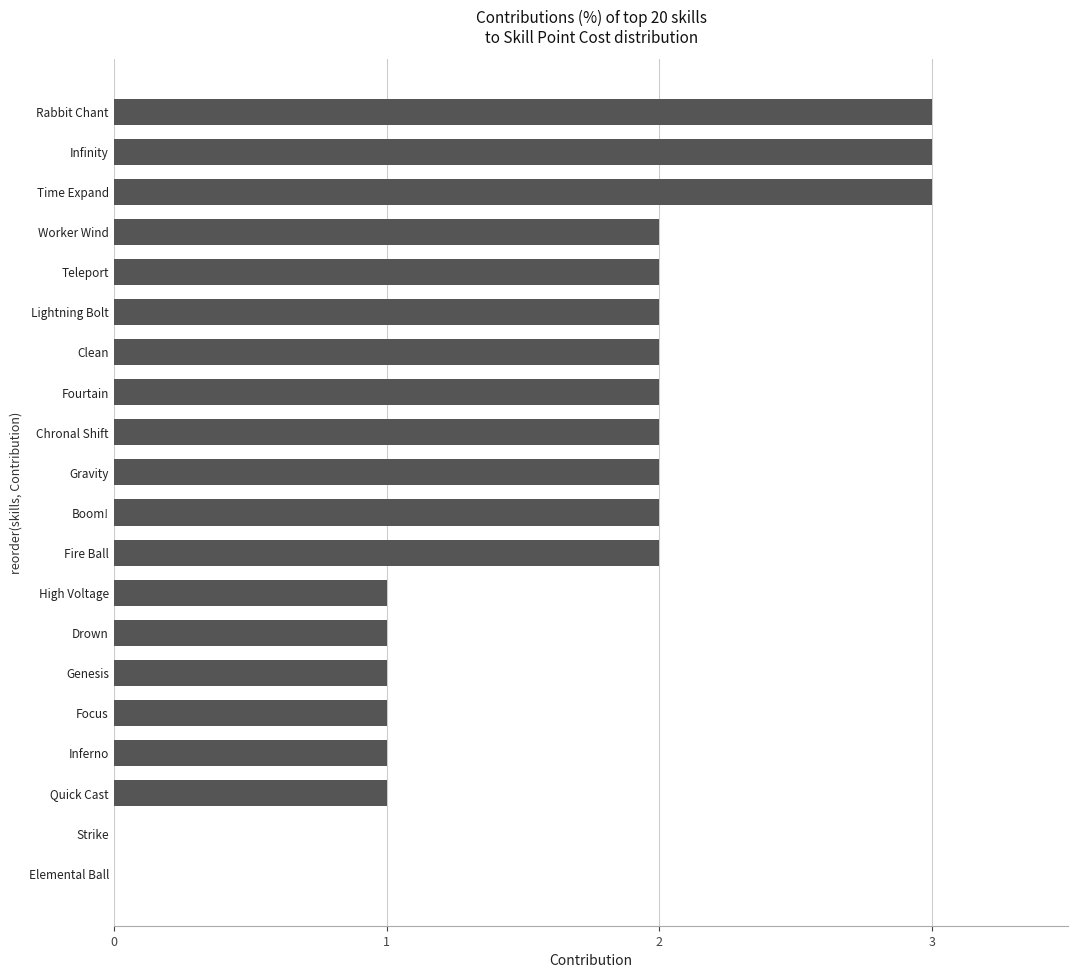

Are the bars grouped side by side (vs. stacked)?

No